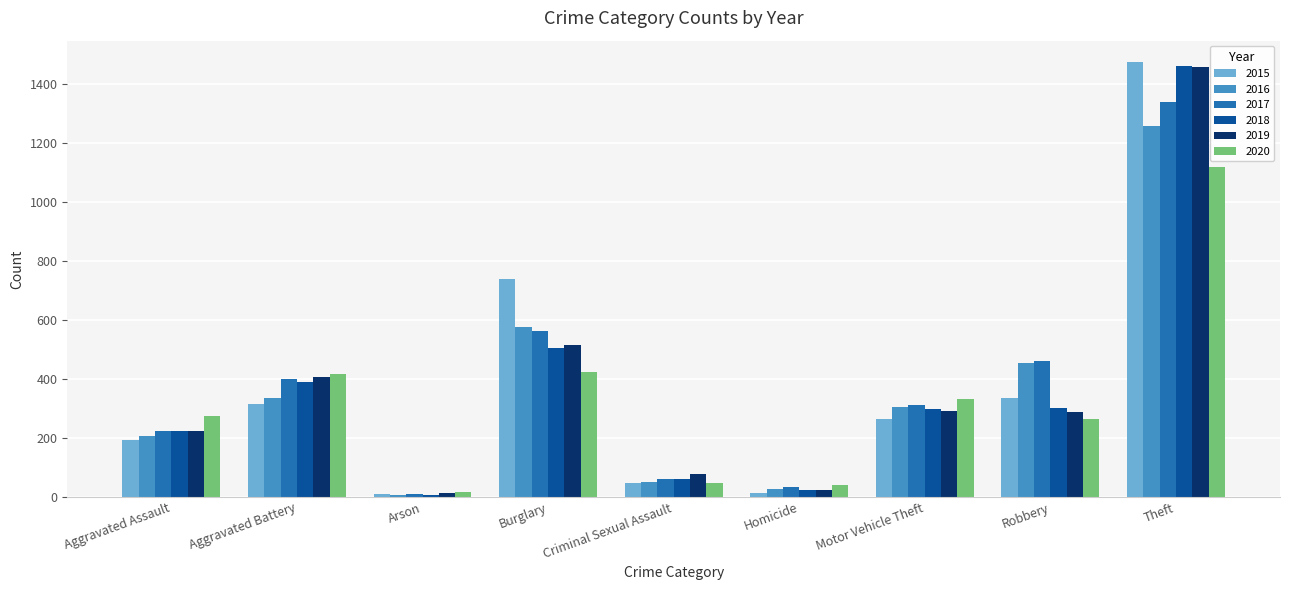

Between Aggravated Battery and Theft, which series saw the biggest shift?

2015